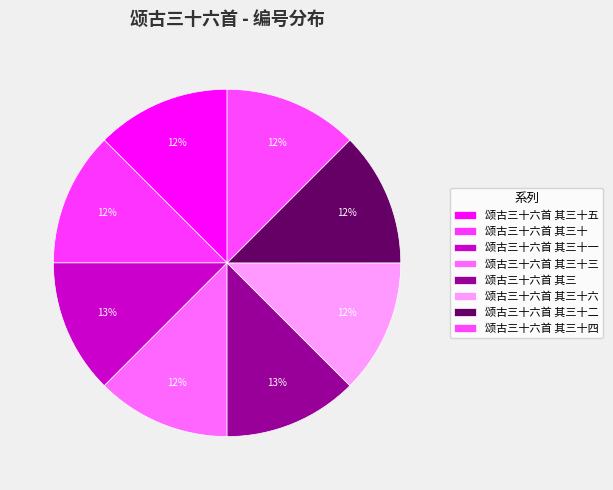

How many segments does this pie chart have?

8